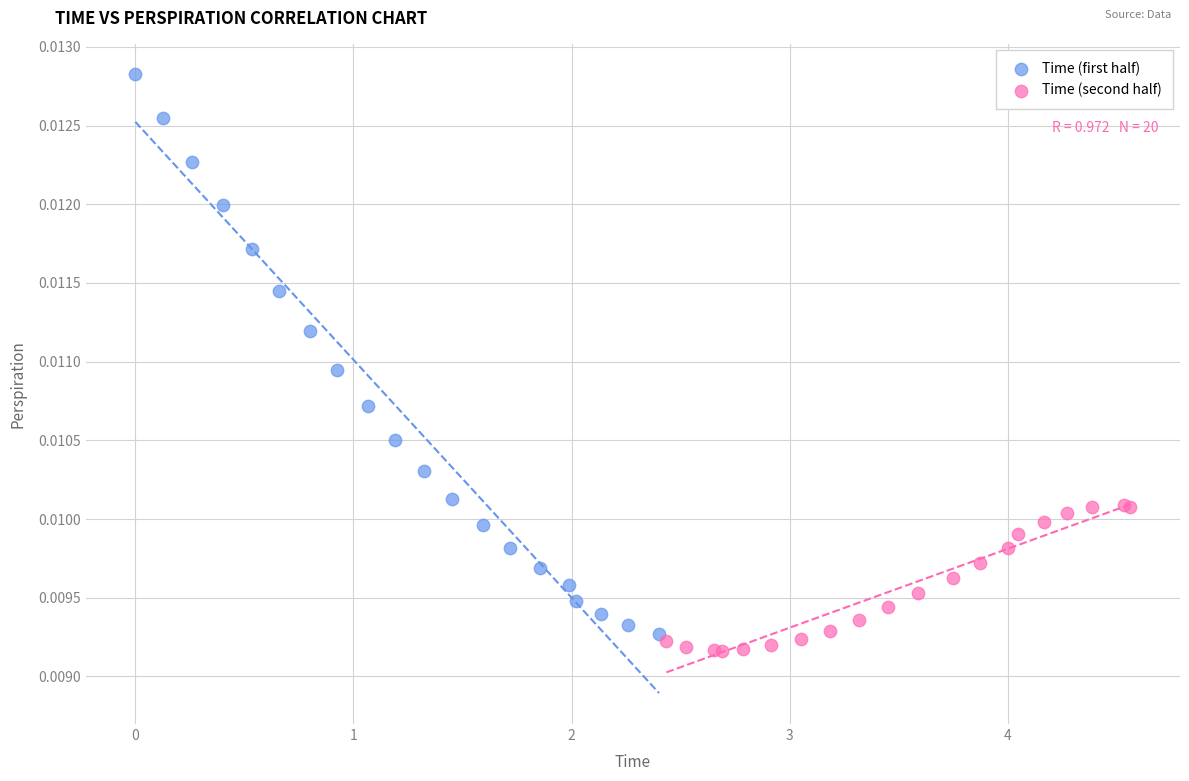

Which series has the largest Y range (max minus min)?

Time (first half)